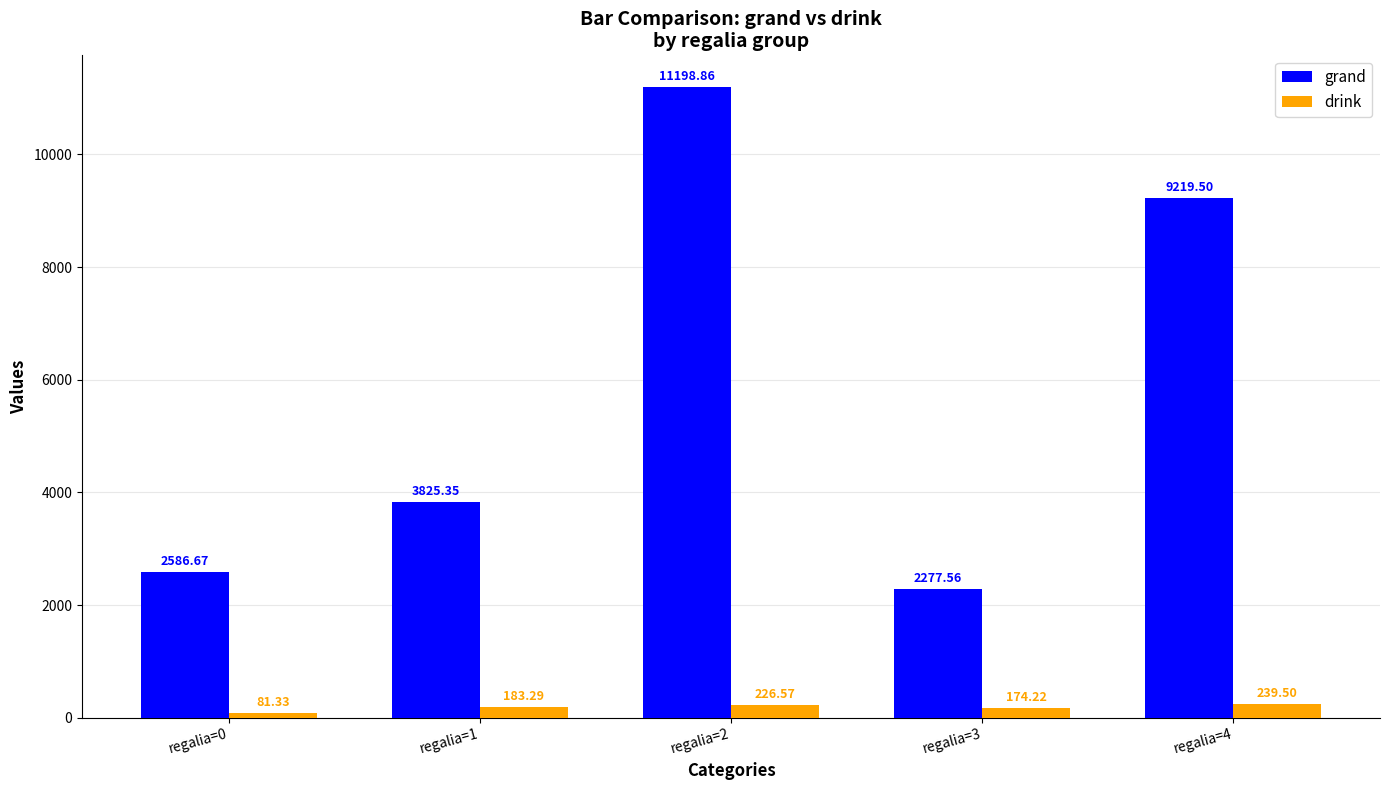

What is the smallest value displayed?

81.3